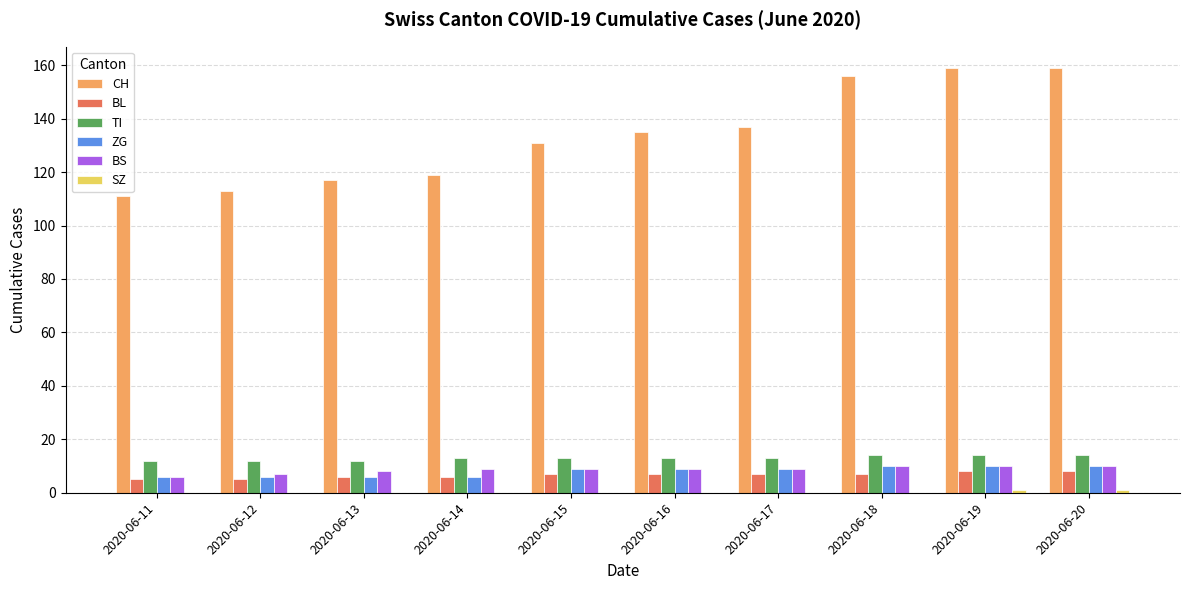

What is the maximum value shown in the chart?

159